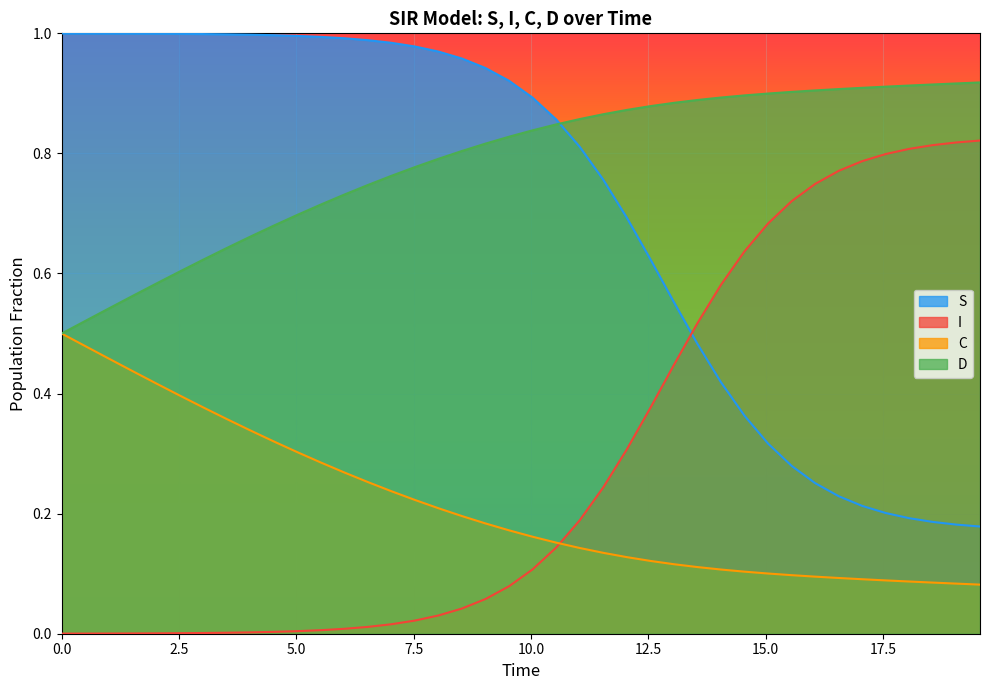

Reading right to left, transcribe all the data shown in this chart.

S: 0.2	0.2	0.2	0.2	0.2	0.2	0.2	0.3	0.3	0.3	0.4	0.4	0.5	0.6	0.6	0.7	0.8	0.8	0.9	0.9	0.9	0.9	1.0	1.0	1.0	1.0	1.0	1.0	1.0	1.0	1.0	1.0	1.0	1.0	1.0	1.0	1.0	1.0	1.0	1.0
I: 0.8	0.8	0.8	0.8	0.8	0.8	0.8	0.7	0.7	0.7	0.6	0.6	0.5	0.4	0.4	0.3	0.2	0.2	0.1	0.1	0.1	0.1	0.0	0.0	0.0	0.0	0.0	0.0	0.0	0.0	0.0	0.0	0.0	0.0	0.0	0.0	0.0	0.0	0.0	0.0
C: 0.1	0.1	0.1	0.1	0.1	0.1	0.1	0.1	0.1	0.1	0.1	0.1	0.1	0.1	0.1	0.1	0.1	0.1	0.2	0.2	0.2	0.2	0.2	0.2	0.2	0.2	0.3	0.3	0.3	0.3	0.3	0.3	0.4	0.4	0.4	0.4	0.4	0.5	0.5	0.5
D: 0.9	0.9	0.9	0.9	0.9	0.9	0.9	0.9	0.9	0.9	0.9	0.9	0.9	0.9	0.9	0.9	0.9	0.9	0.8	0.8	0.8	0.8	0.8	0.8	0.8	0.8	0.7	0.7	0.7	0.7	0.7	0.7	0.6	0.6	0.6	0.6	0.6	0.5	0.5	0.5